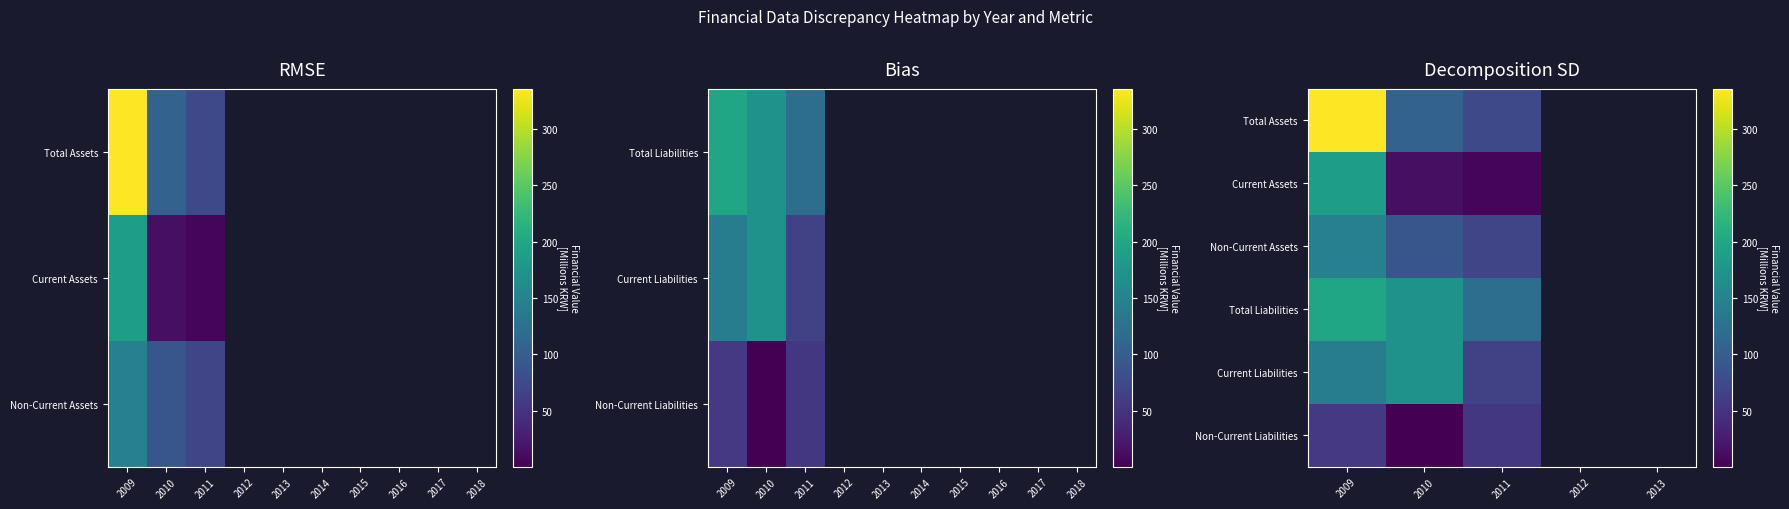

At how many categories does at least one series exceed 46?

3